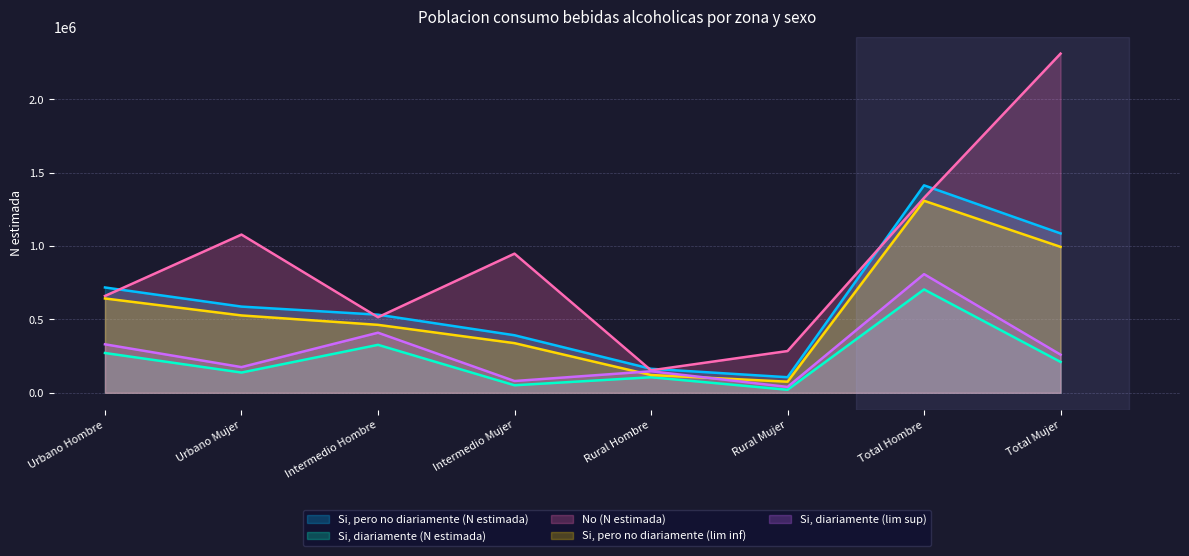

What position from the left is Intermedio Mujer?

4